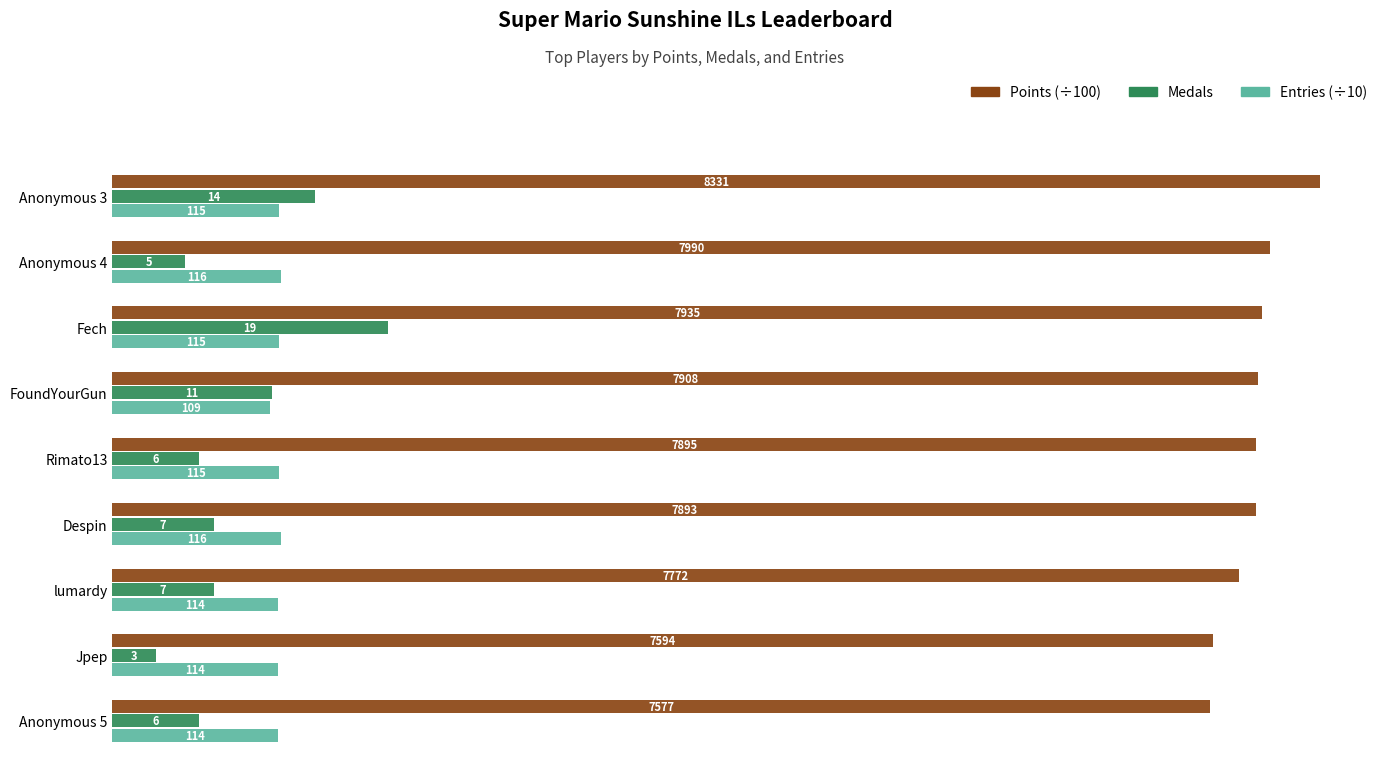

How many data points does each series have?

9